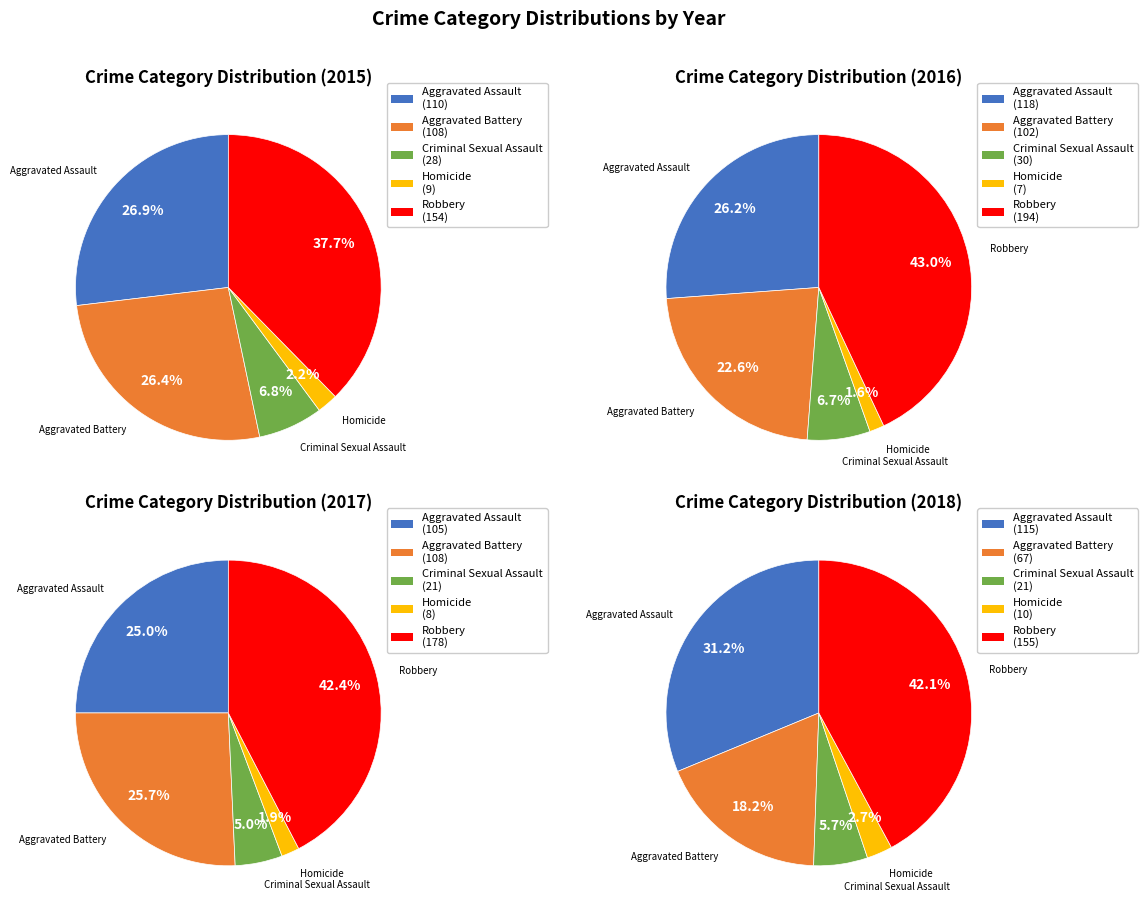

Which series changed the most between Aggravated Assault and Homicide?

2016